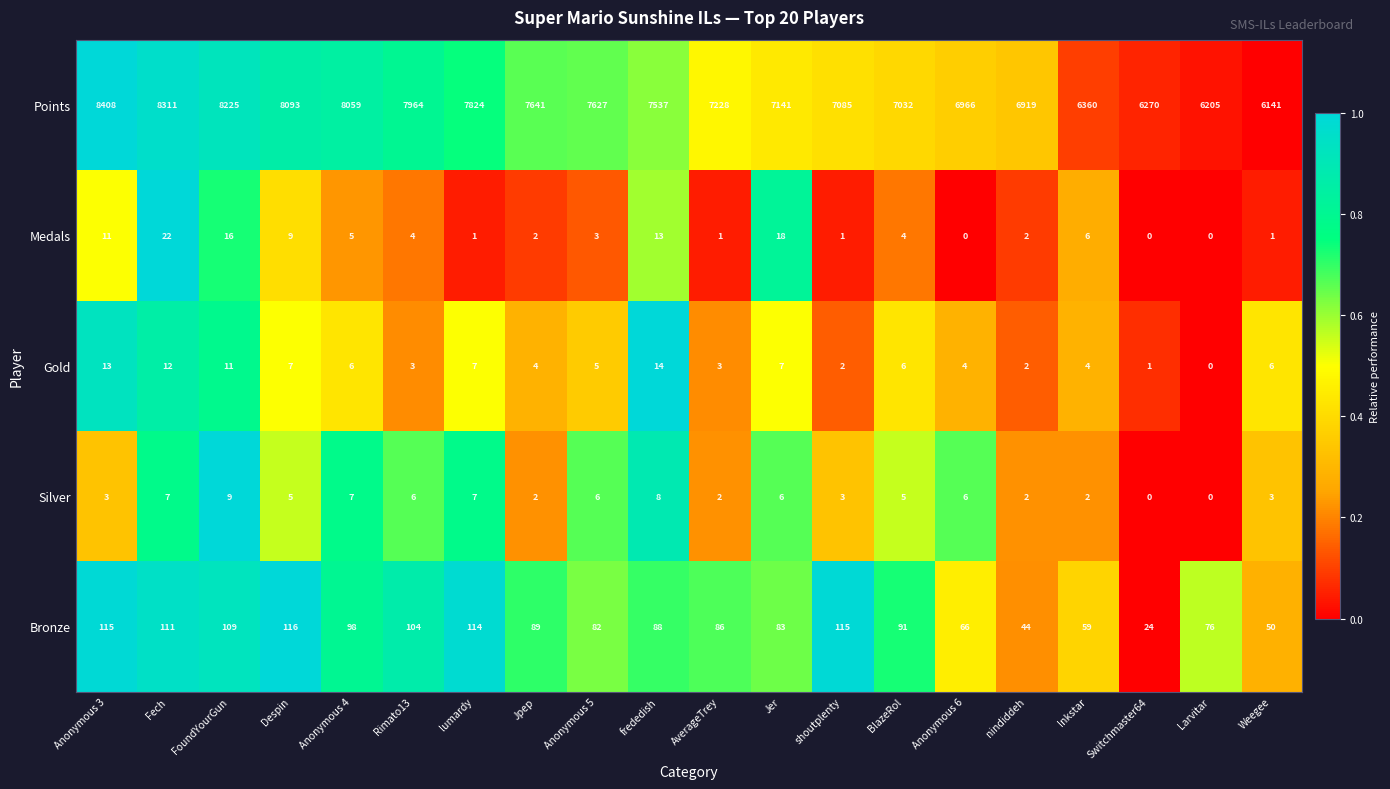

Is it true that Silver equals 8 at frededish?

True